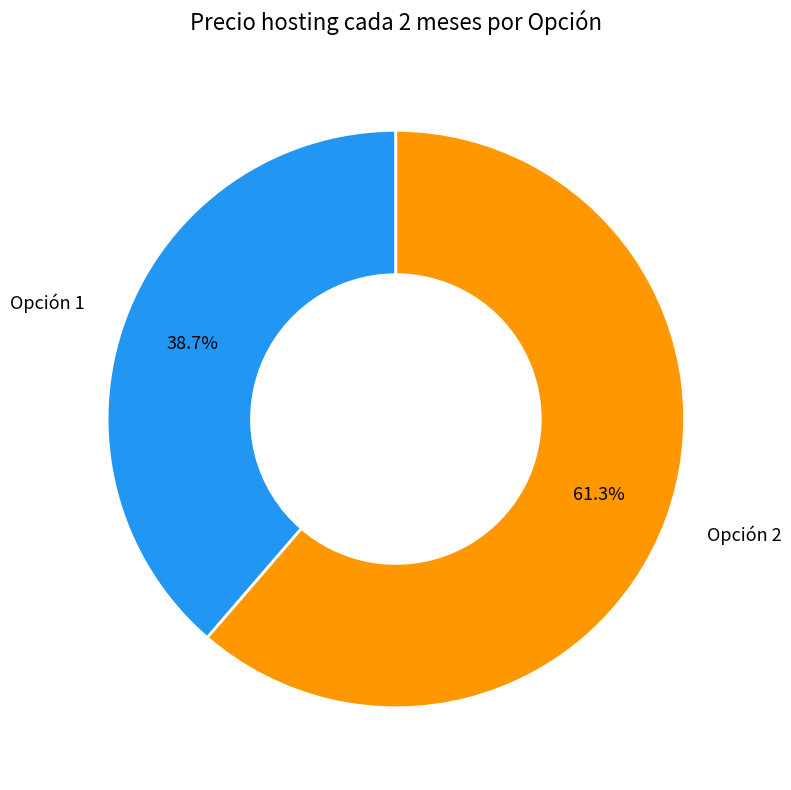

Is it true that Opción 1 is 26% of the pie?

False